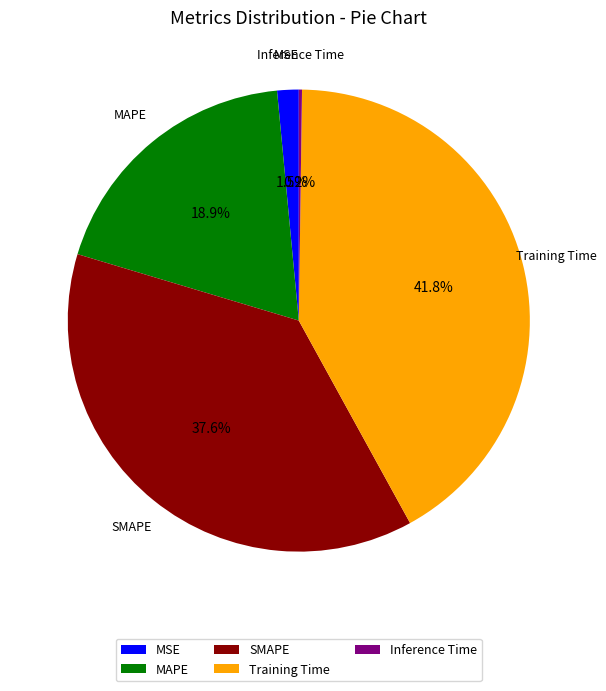

Which has a higher value, MSE or Training Time?

Training Time